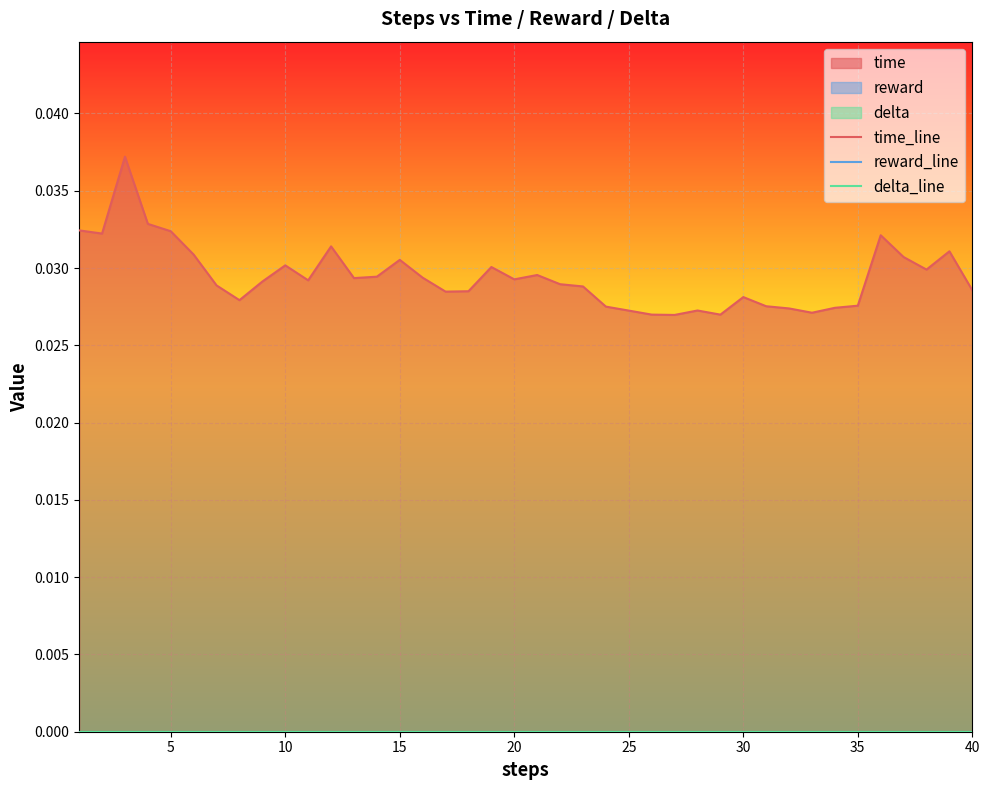

Which series has the largest total across all categories?

time_line